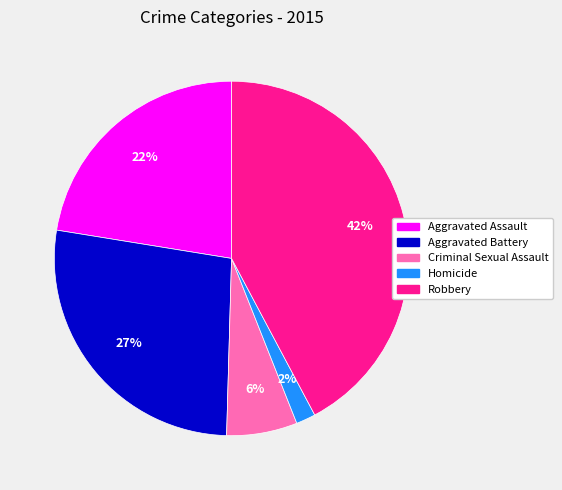

Which has a higher value, Criminal Sexual Assault or Aggravated Battery?

Aggravated Battery